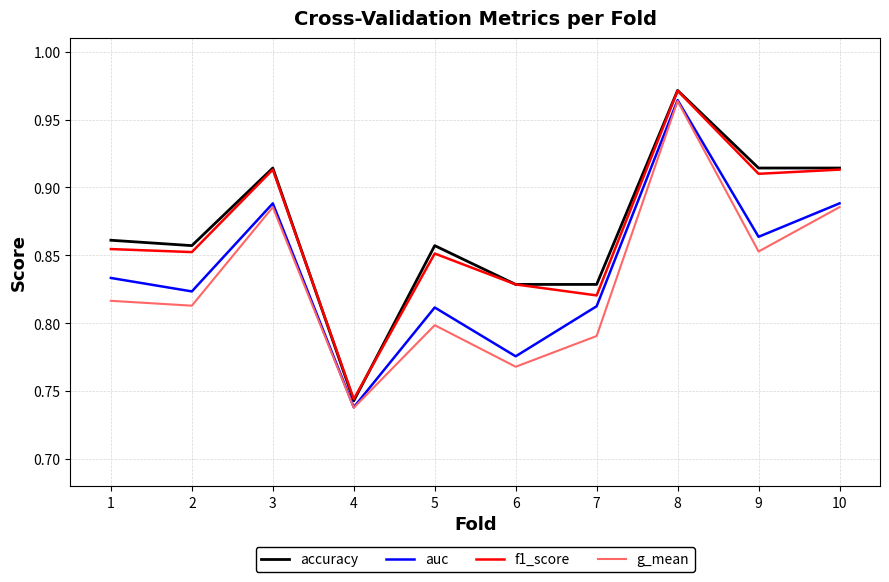

The value of g_mean at 4 is 0.2. True or false?

False